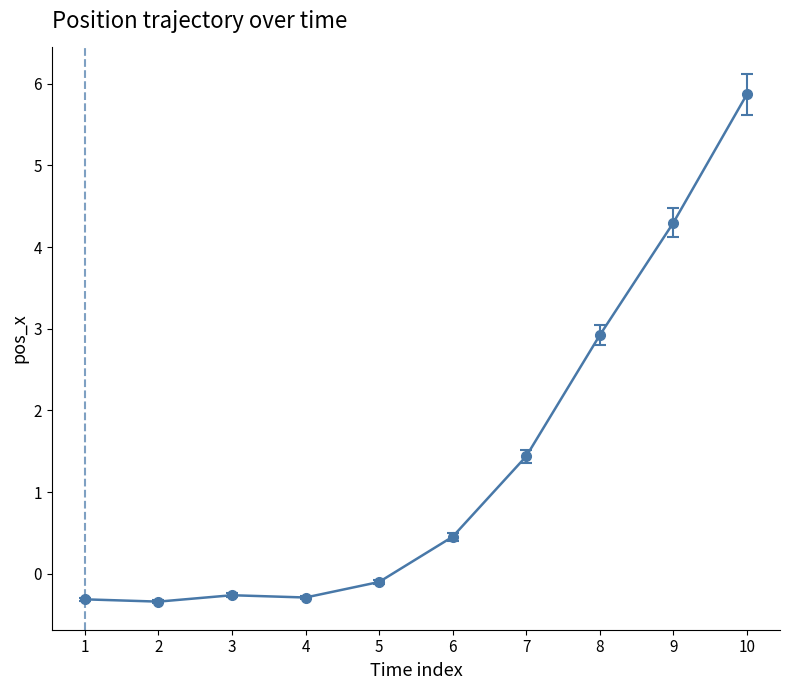

What is the ratio of the value at 8 to the value at 7?

2.0